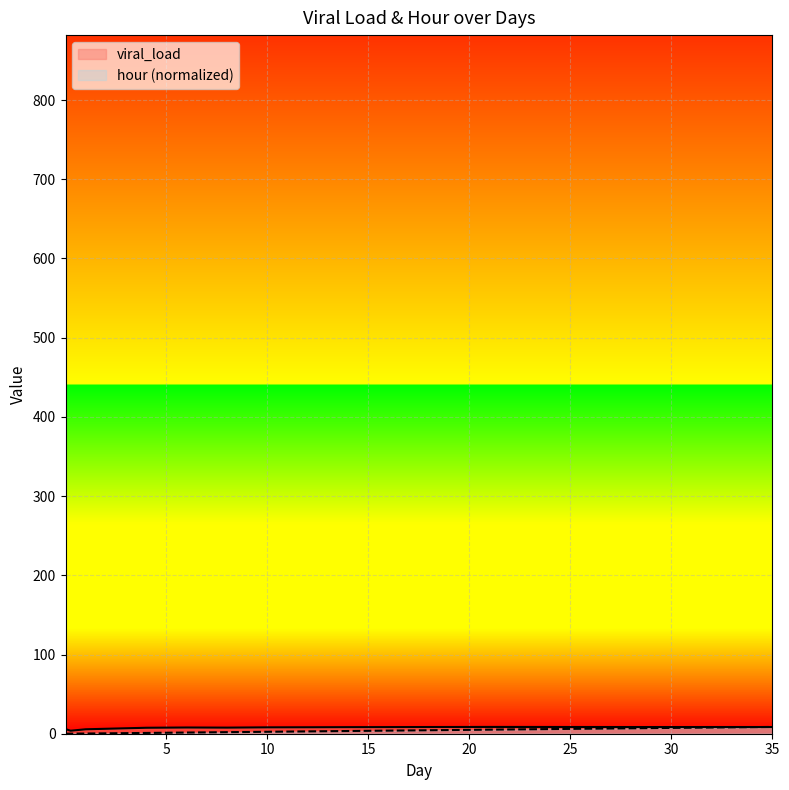

Is it true that viral_load equals 6.2 at 2.0?

True